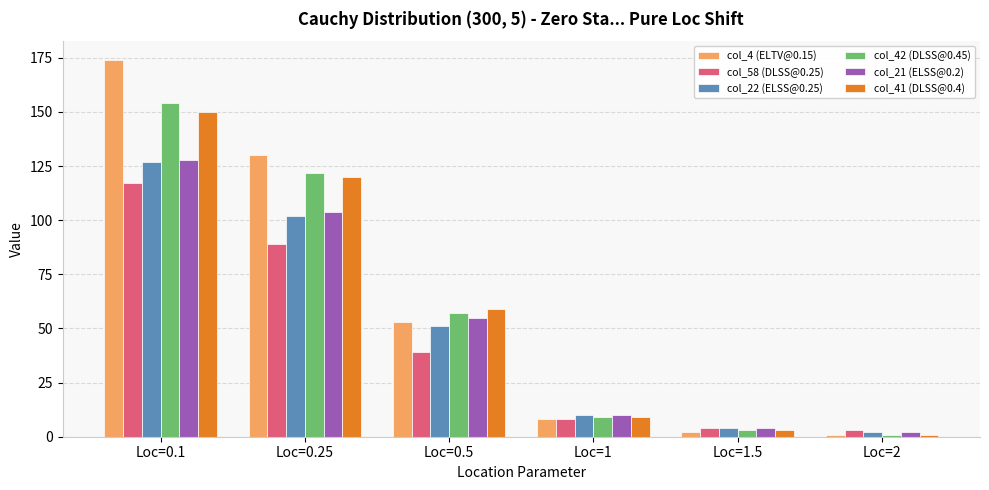

Where is col_58 (DLSS@0.25) nearest to the value 60?

Loc=0.5